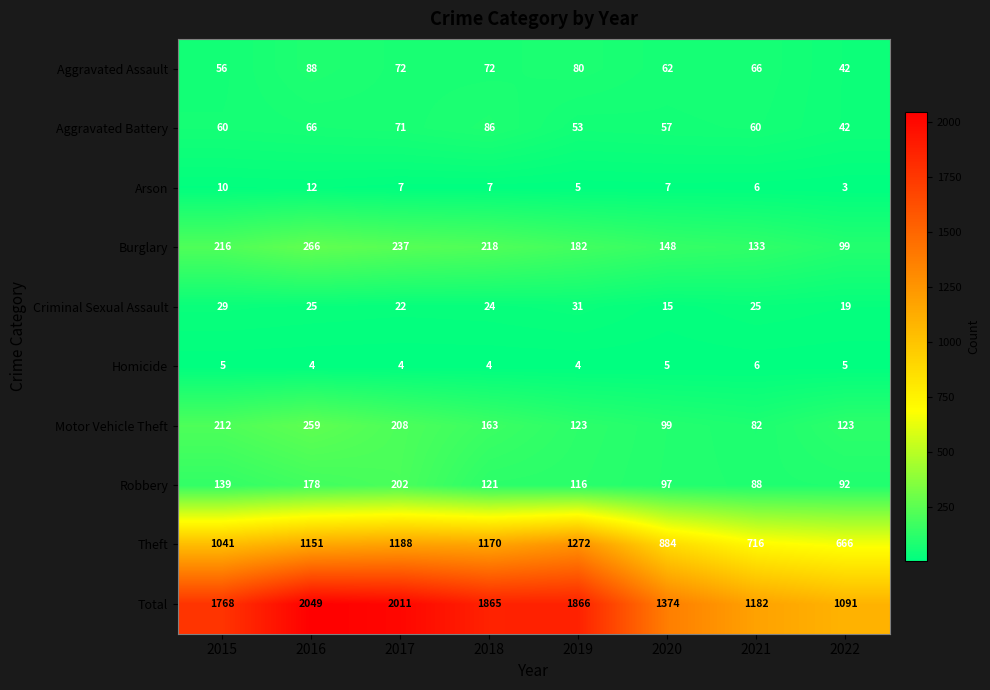

At which label is Total closest to 1570?

2020